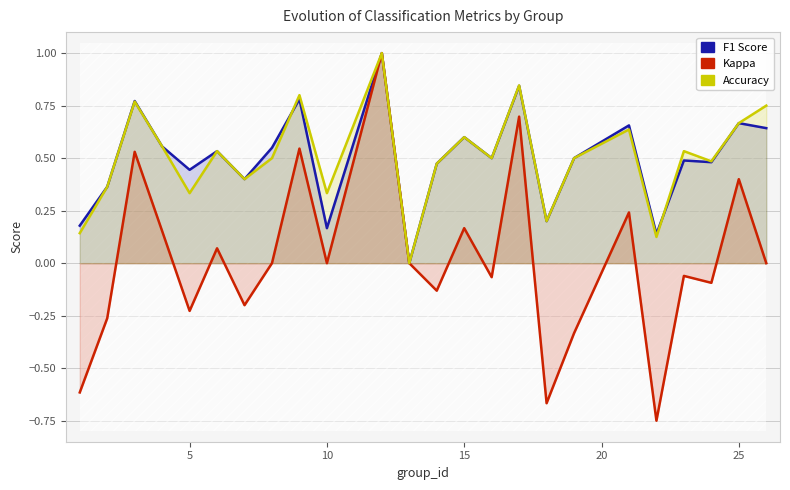

How many data points in f1 are above 0?

23